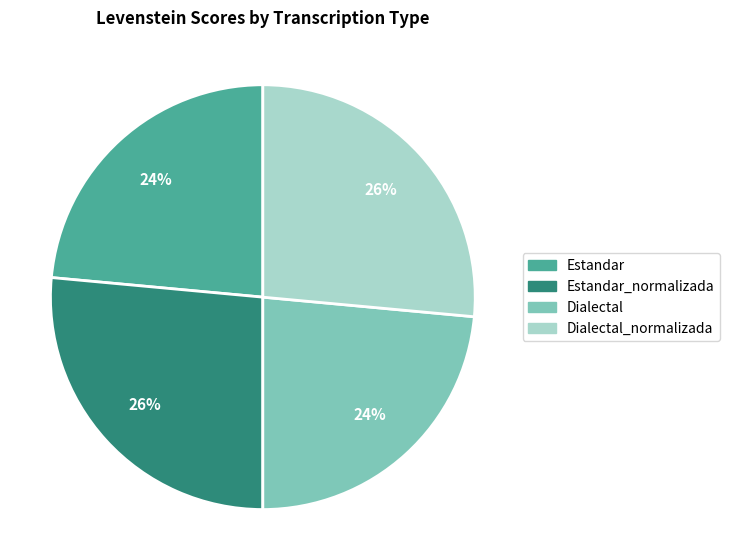

To the nearest percent, what is the average slice percentage?

25%